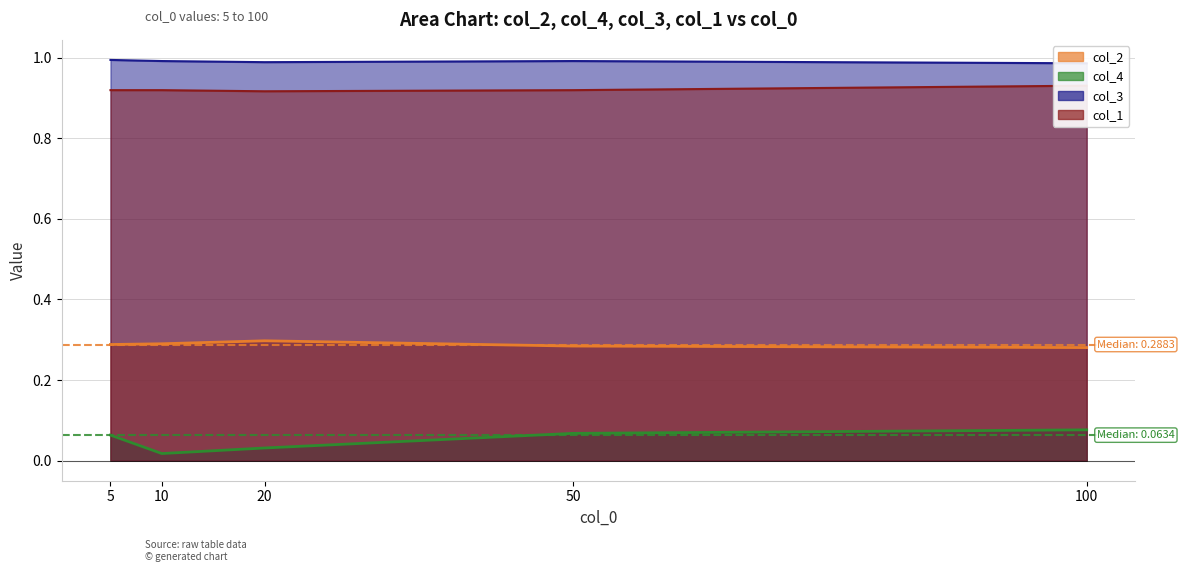

At 5, list the series in order from largest to smallest.

col_3, col_1, col_2, col_4